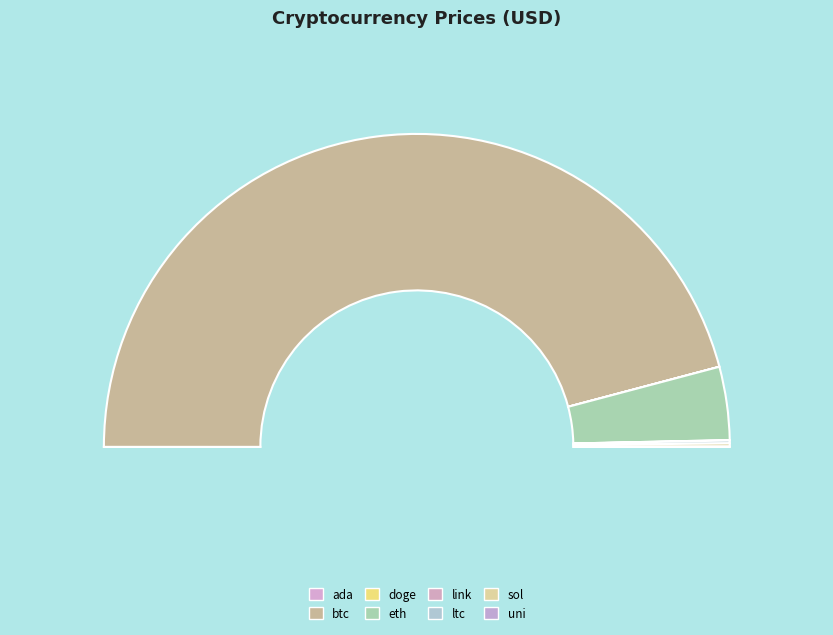

Is eth the majority of the pie?

No